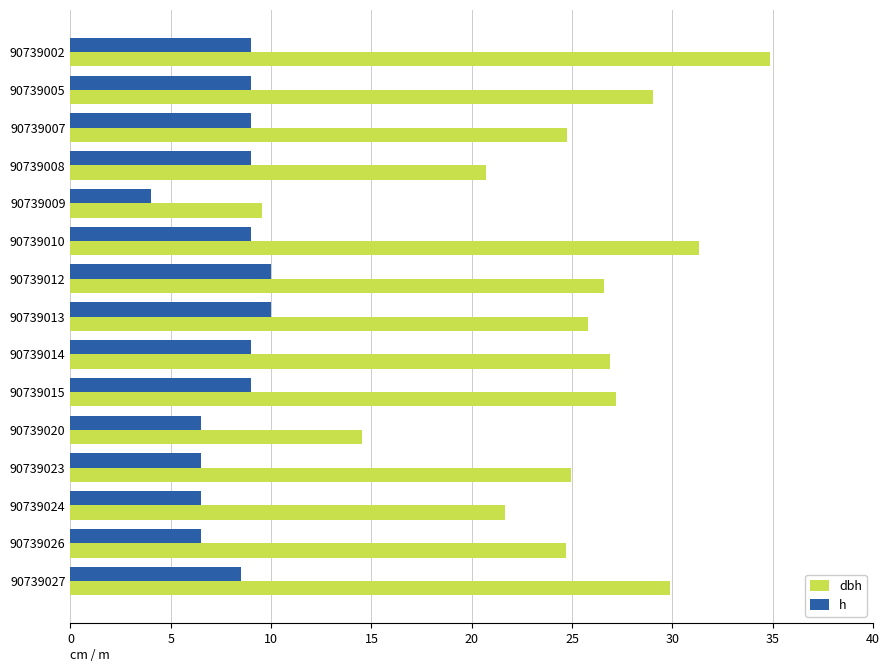

The value of h at 90739027 is 2.6. True or false?

False